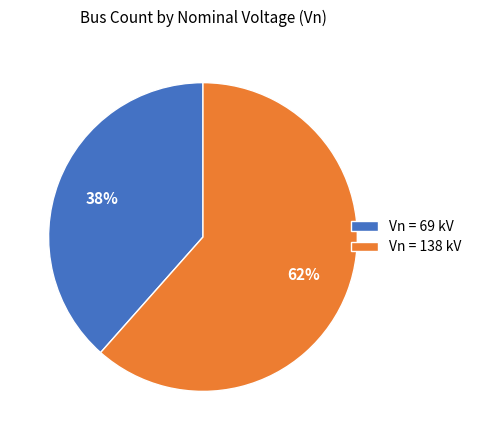

Which category has the biggest portion of the pie?

Vn = 138 kV